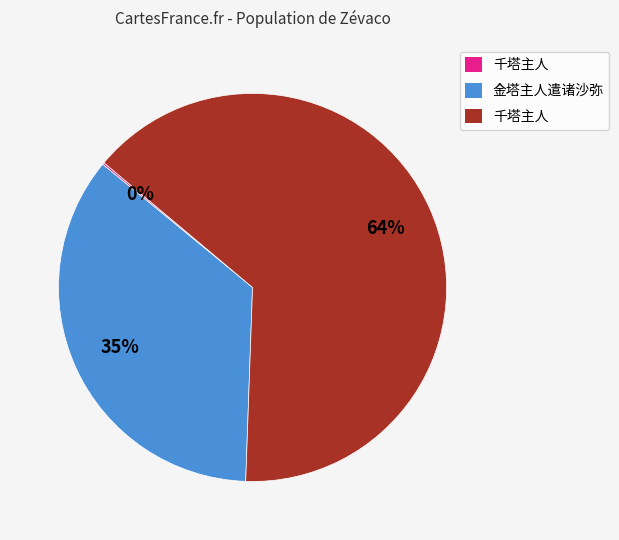

Is there a majority slice in this chart?

Yes